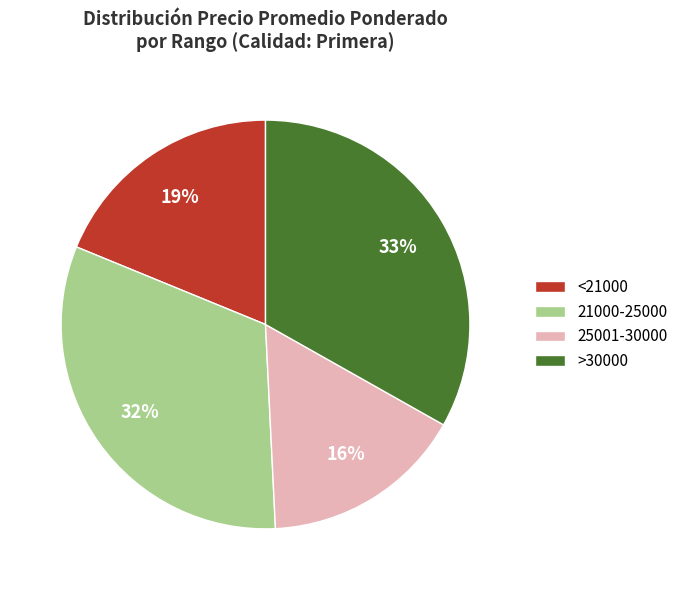

Is there any slice that represents more than half of the pie?

No